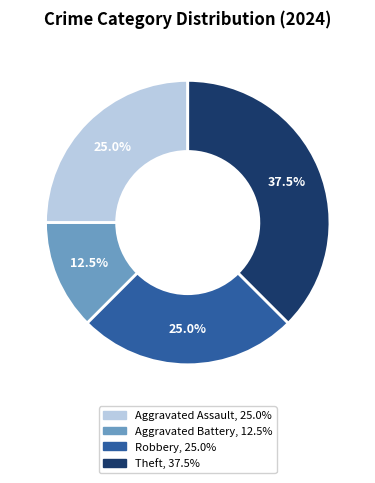

What is the largest slice in the pie chart?

Theft